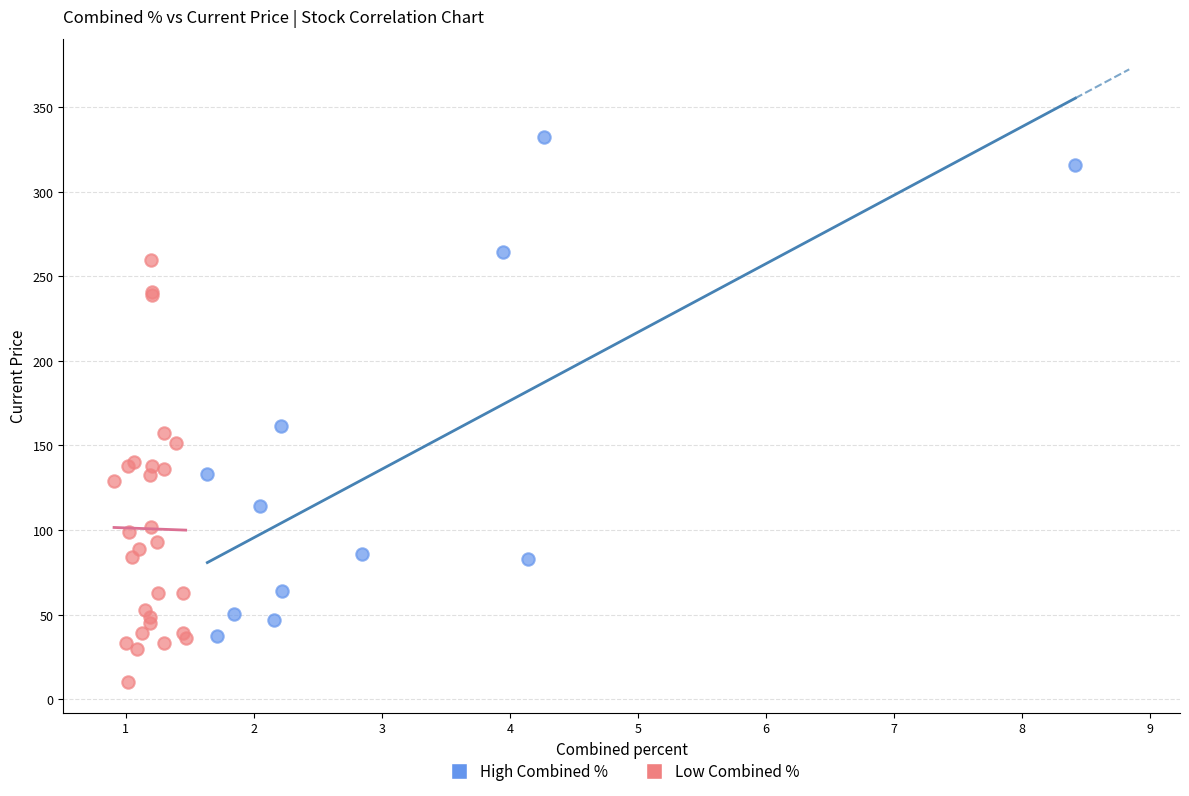

Which series reaches the maximum Y coordinate?

High Combined %